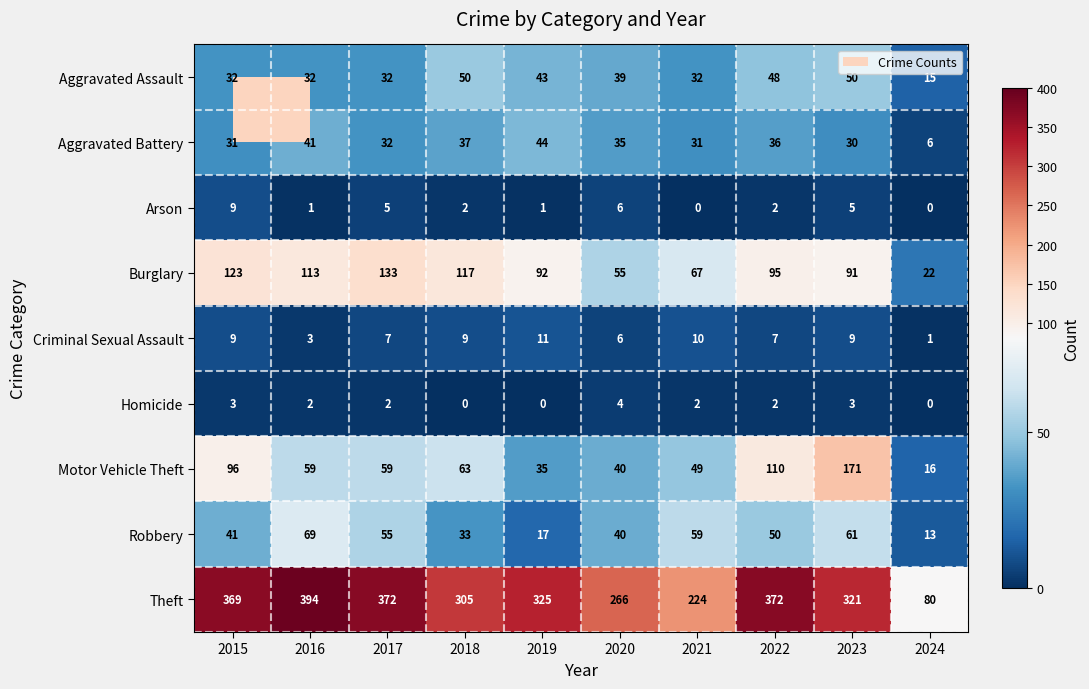

List the series in order of their peak value, lowest first.

Homicide, Arson, Criminal Sexual Assault, Aggravated Battery, Aggravated Assault, Robbery, Burglary, Motor Vehicle Theft, Theft